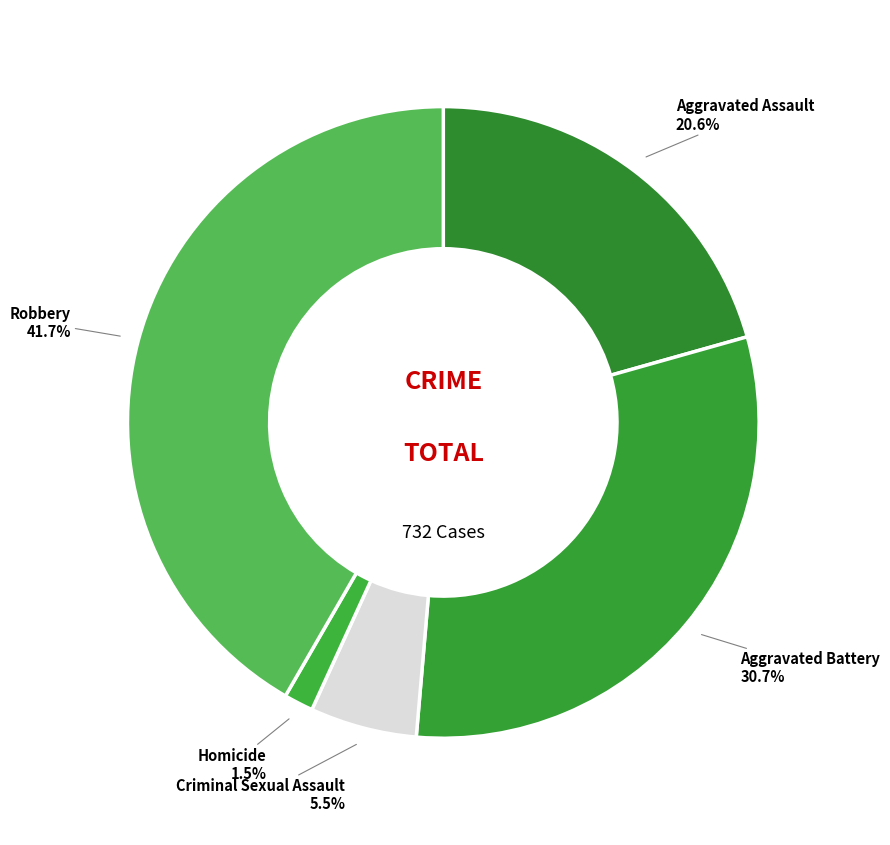

Which category has the biggest portion of the pie?

Robbery